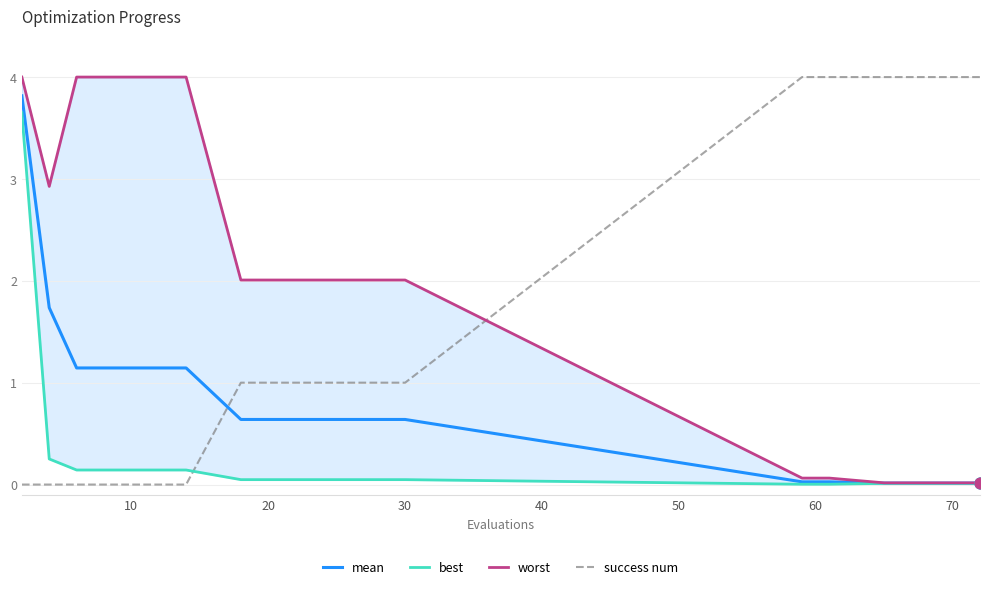

The value of mean at 10 is 0.5. True or false?

False